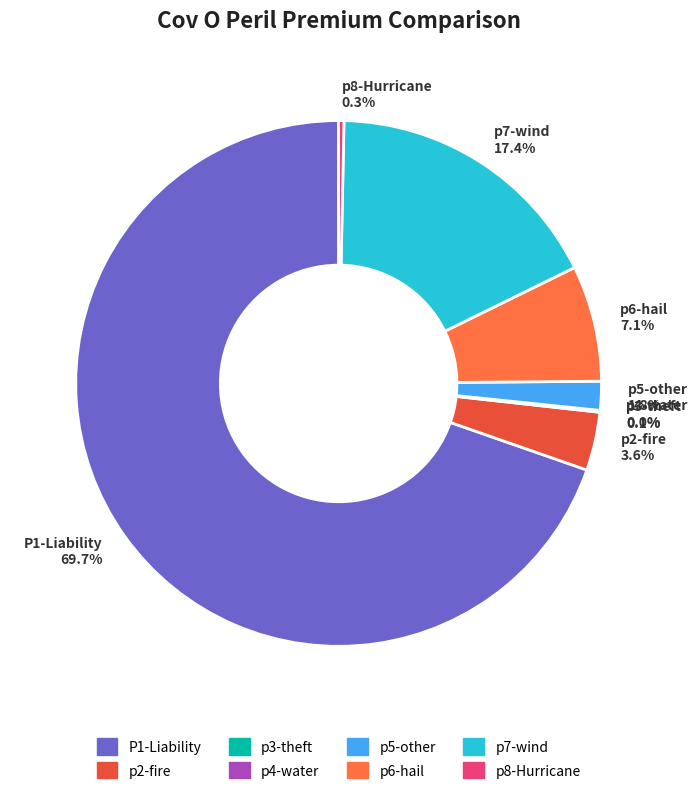

Does P1-Liability represent more than half of the total?

Yes